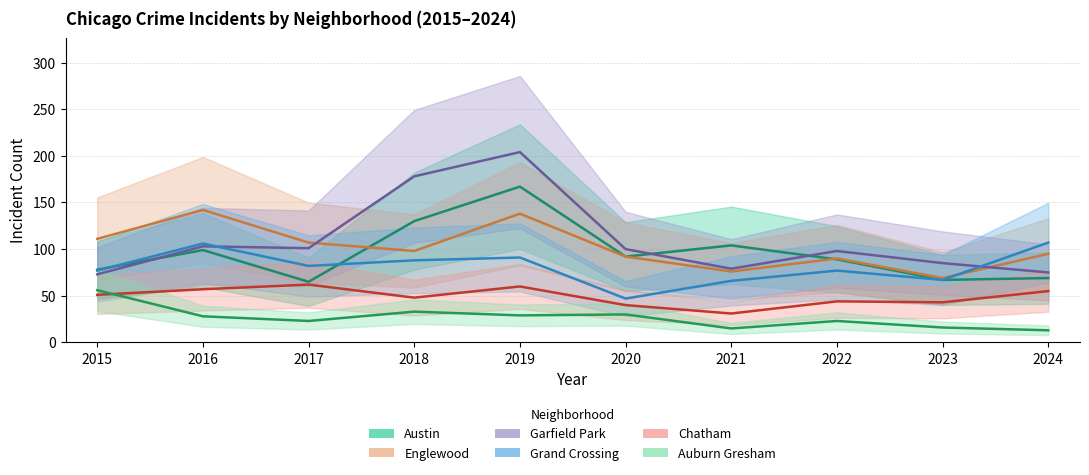

True or false: Grand Crossing and Chatham intersect in this chart.

False